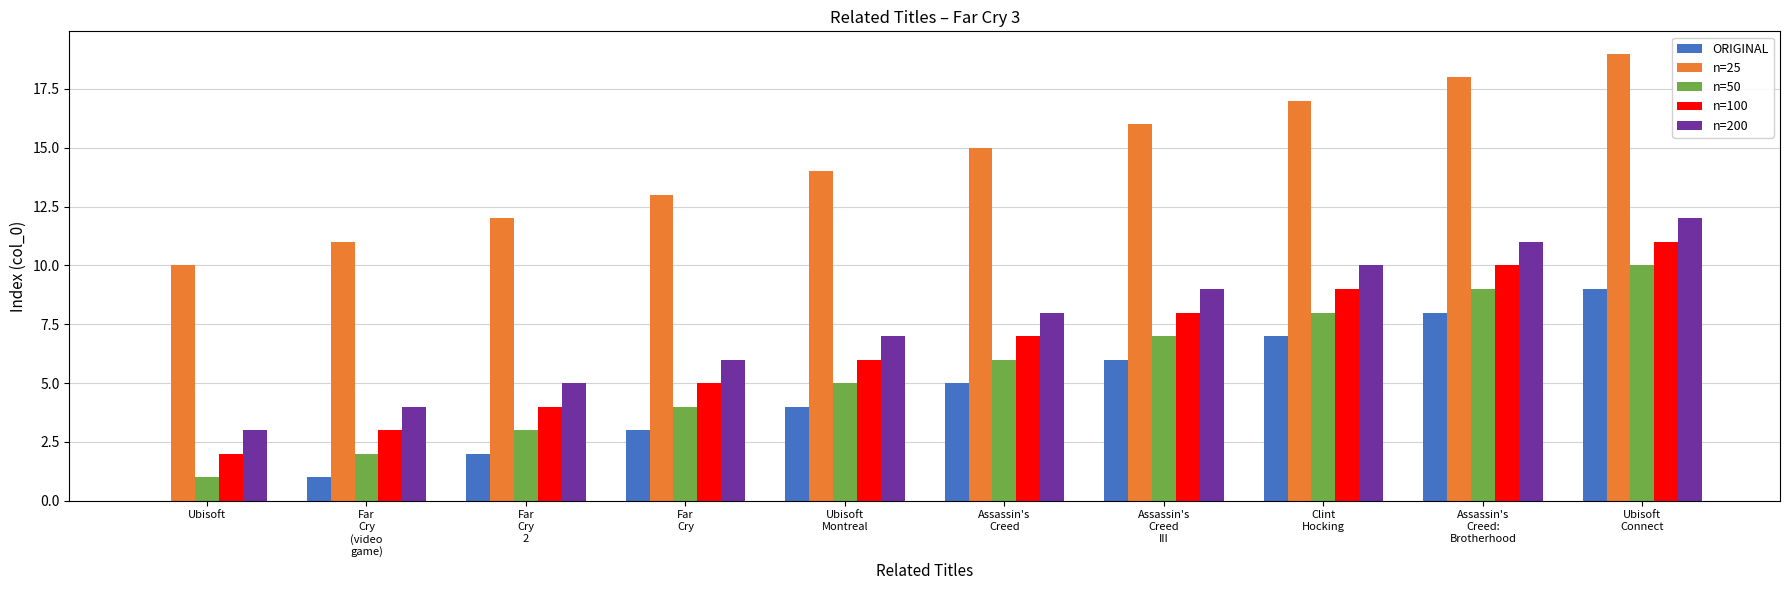

The value of n=50 at Far
Cry
(video
game) is 3. True or false?

False